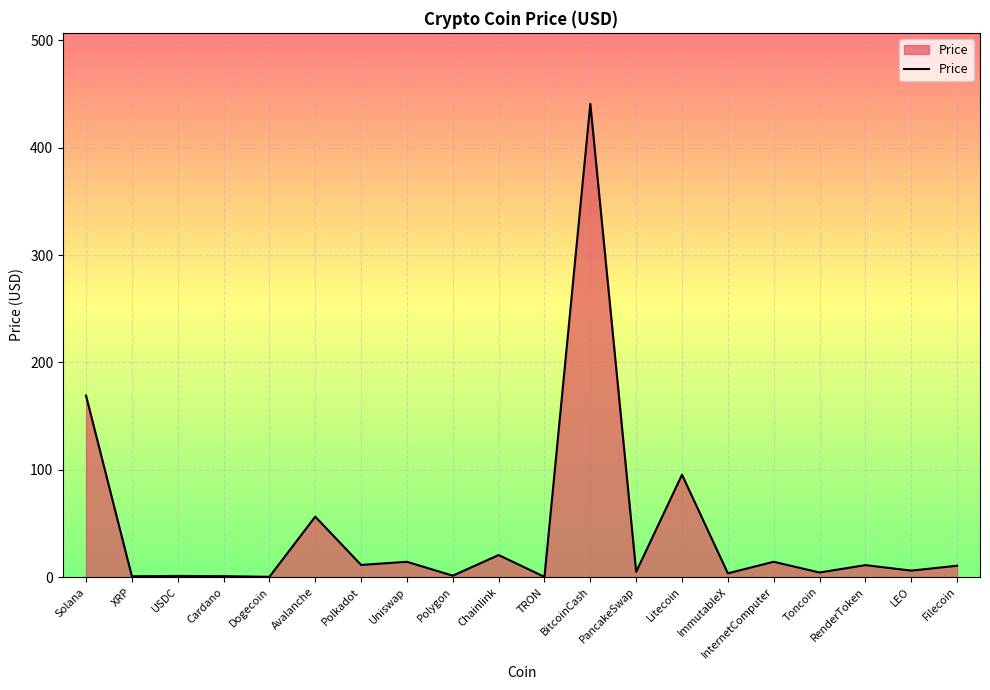

The value at Avalanche is 19.4. True or false?

False